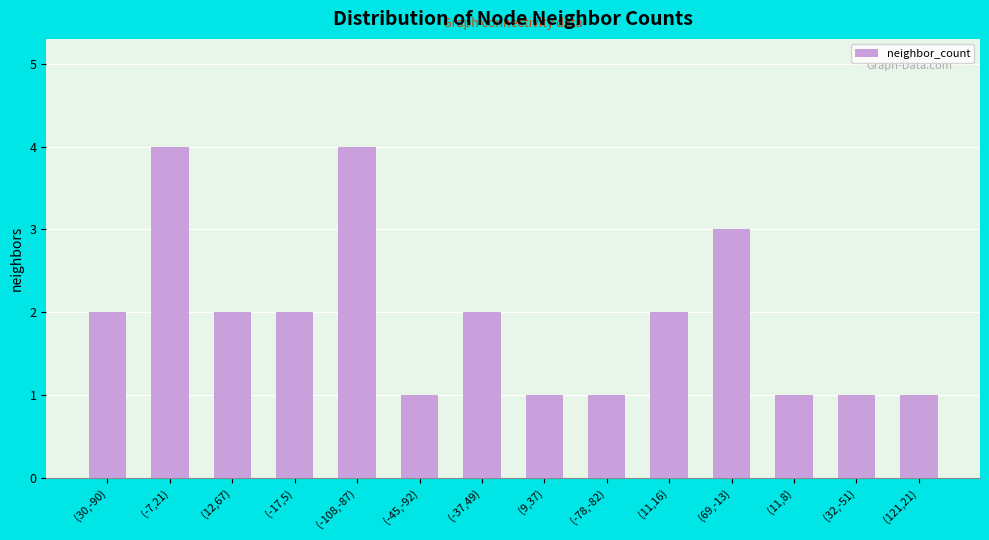

What is the difference between the maximum and second lowest values?

3